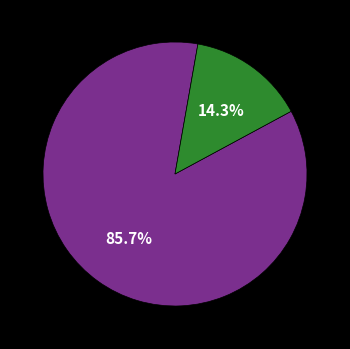

Does any single category account for the majority?

Yes